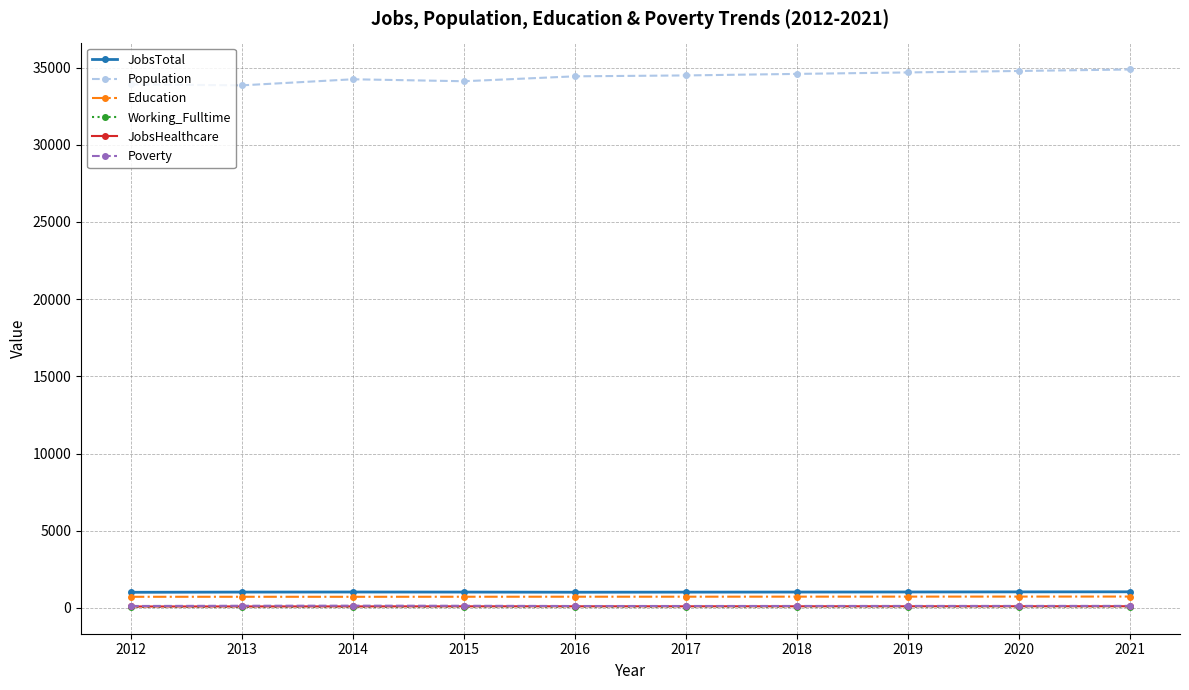

What is the smallest value displayed?

73